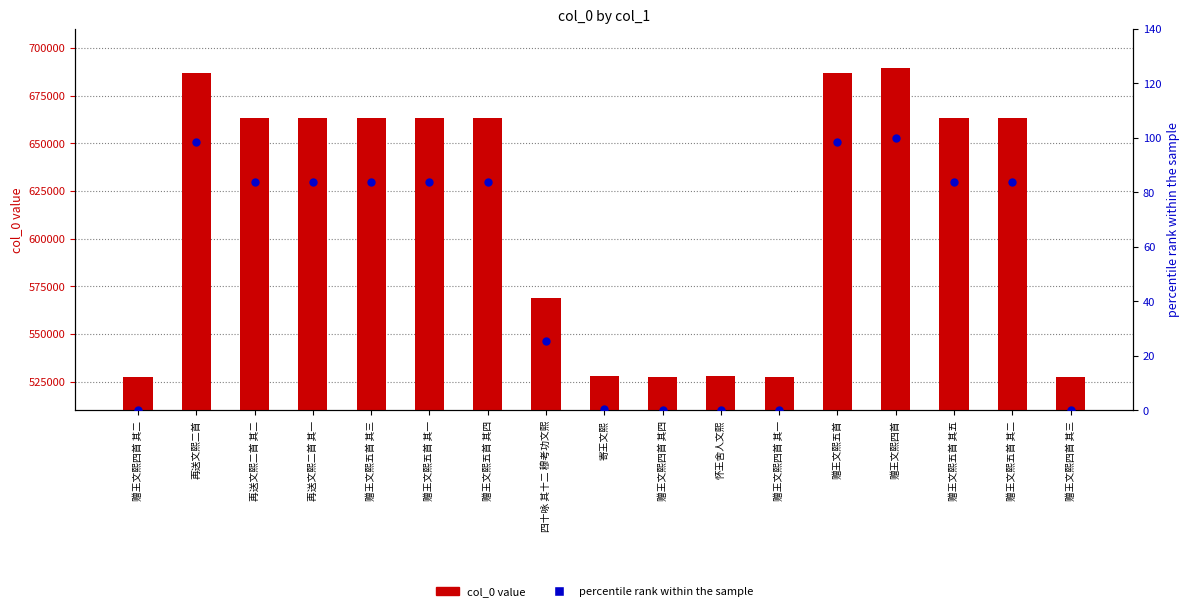

Is the value of percentile rank at 赠王文熙五首 其一 greater than the value of col_0 value at 赠王文熙四首?

No